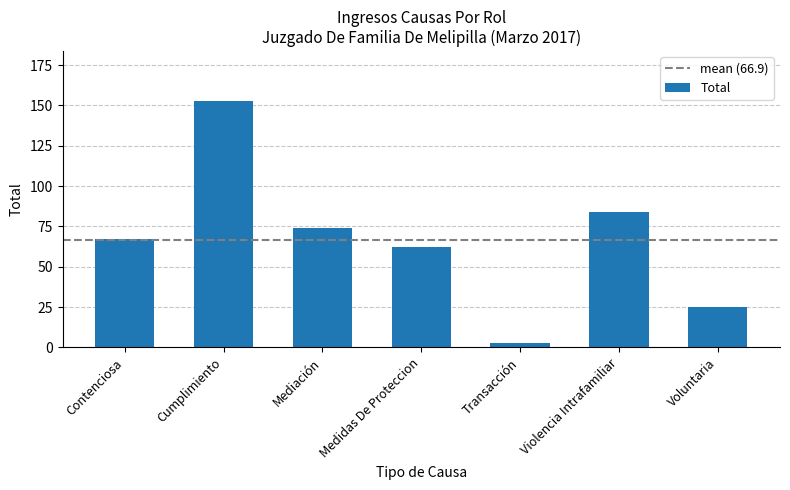

What is the maximum value shown in the chart?

153